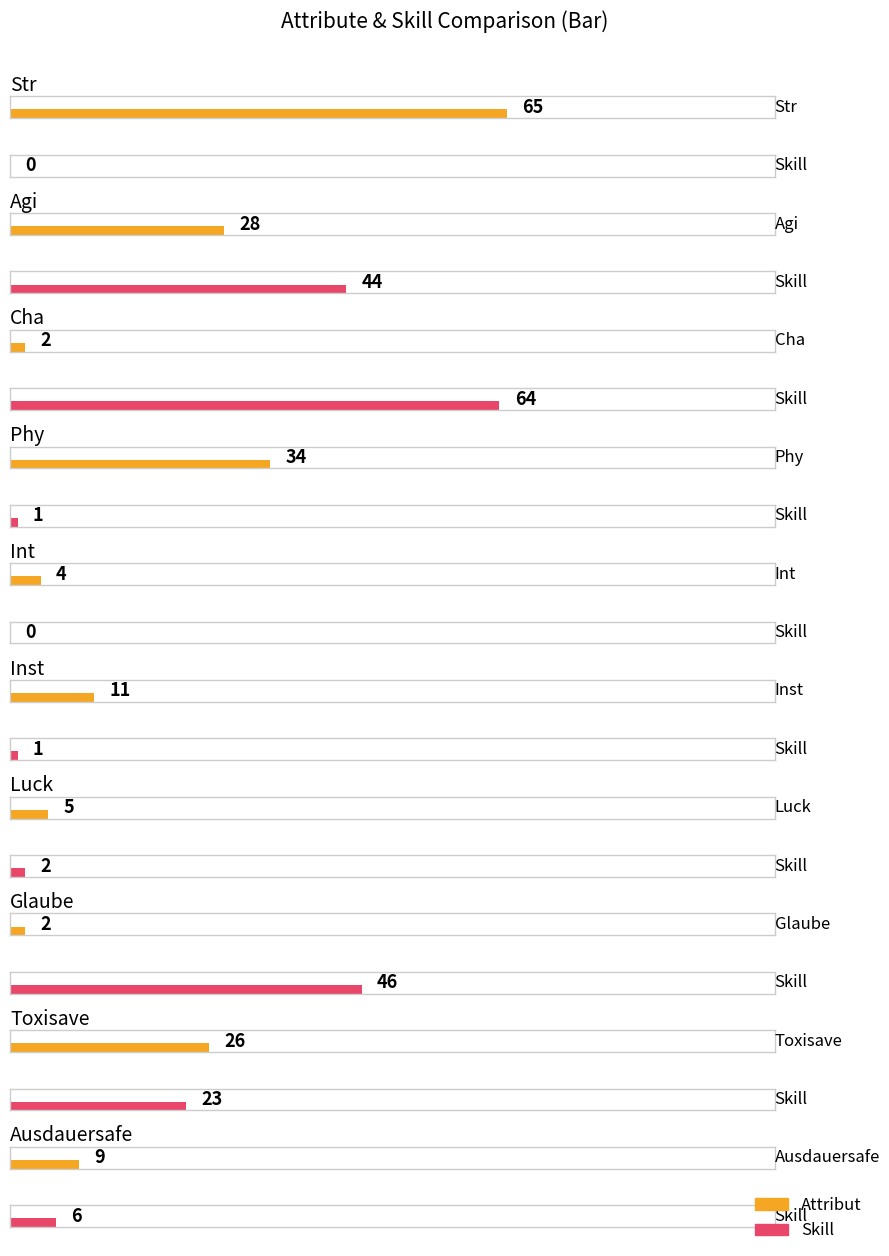

Count the number of data series in this chart.

2